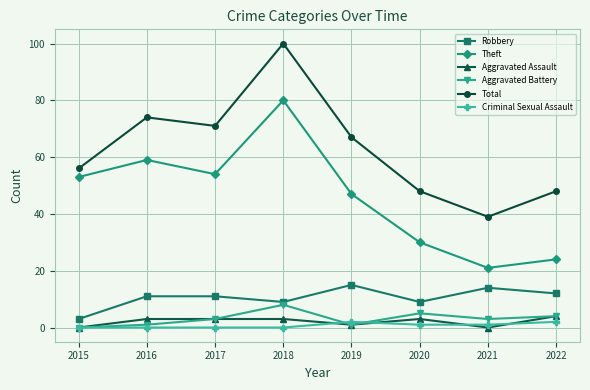

True or false: Aggravated Assault and Total intersect in this chart.

False